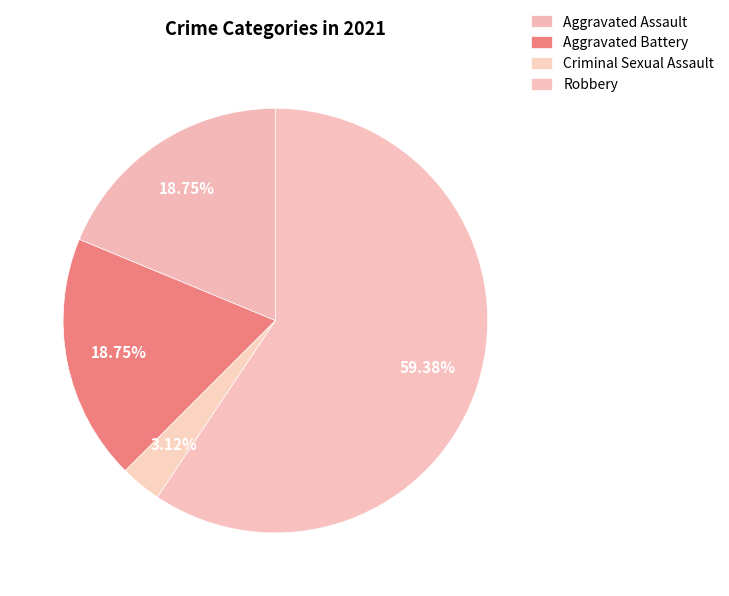

What is the ratio of the value at Robbery to the value at Aggravated Battery?

3.2